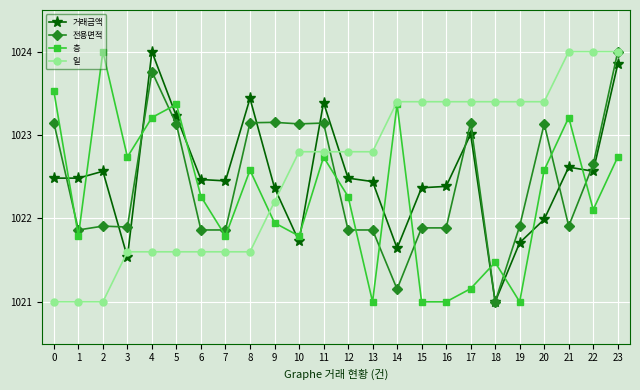

At which category is the sum across all series the highest?

23